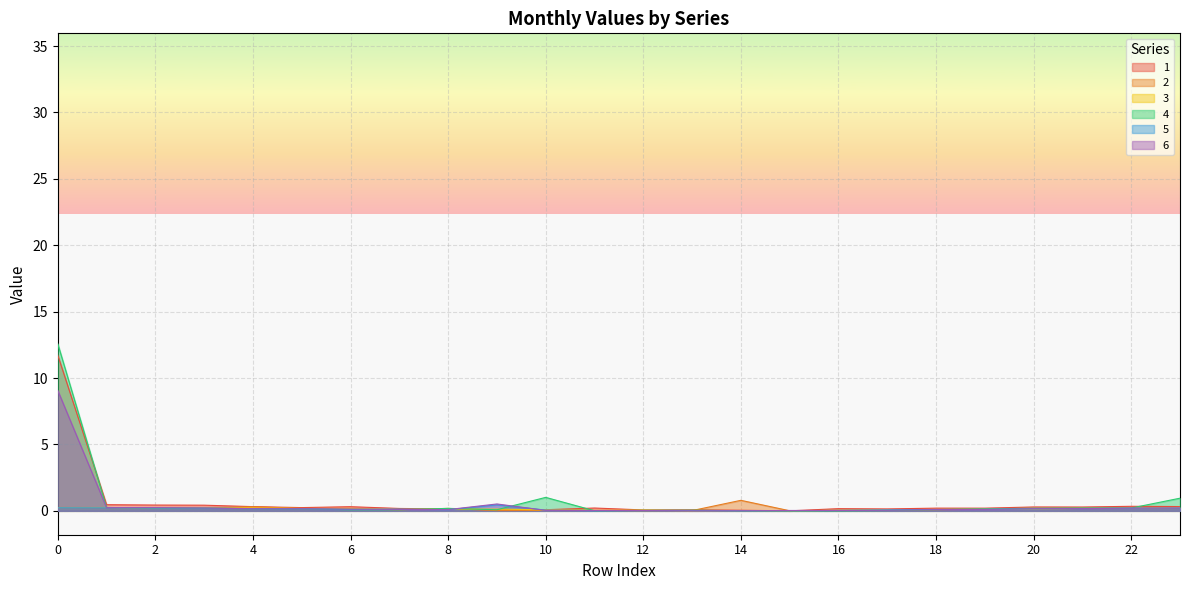

Which category has the lowest value in the 5 series?

15